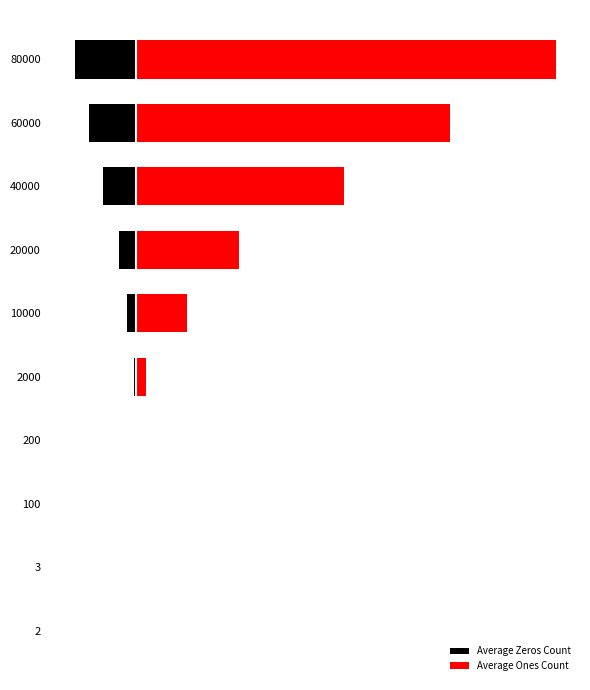

What is the lowest value of the Average Zeros Count series?

-10219.8